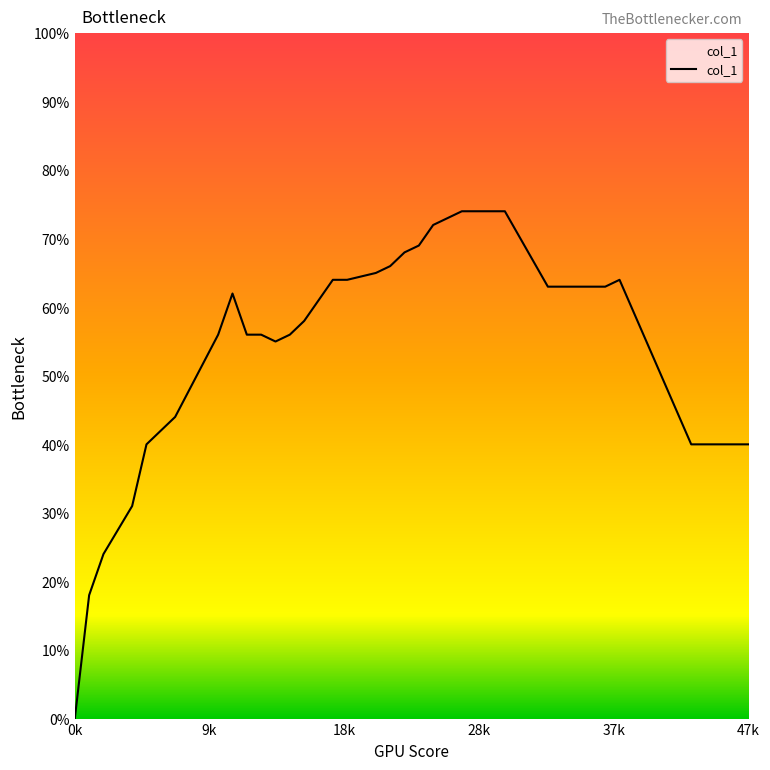

Does the chart have visible grid lines?

No